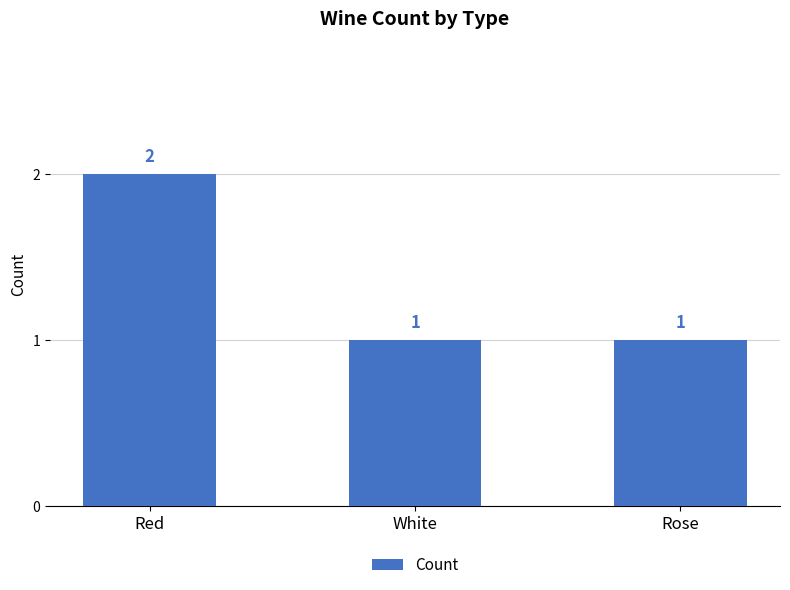

What is the label of the 3rd bar from the right?

Red